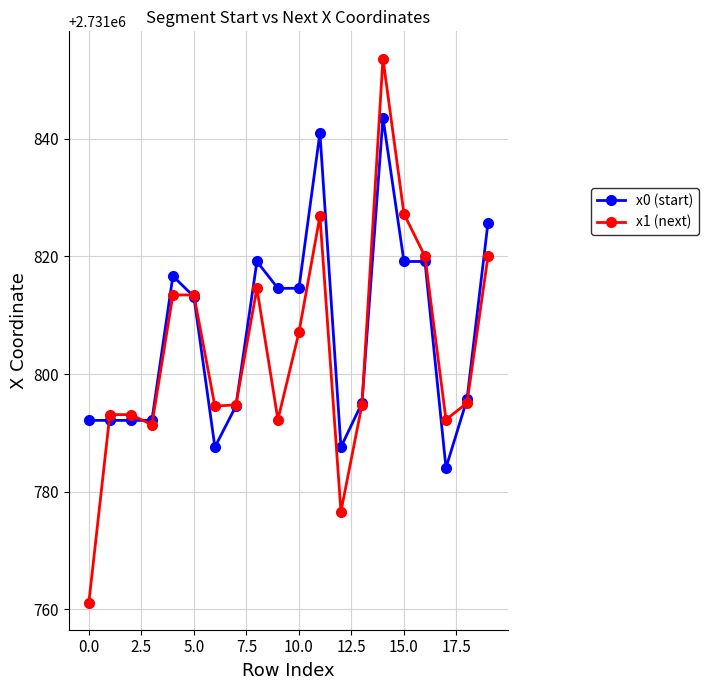

What is the smallest value displayed?

2731761.1